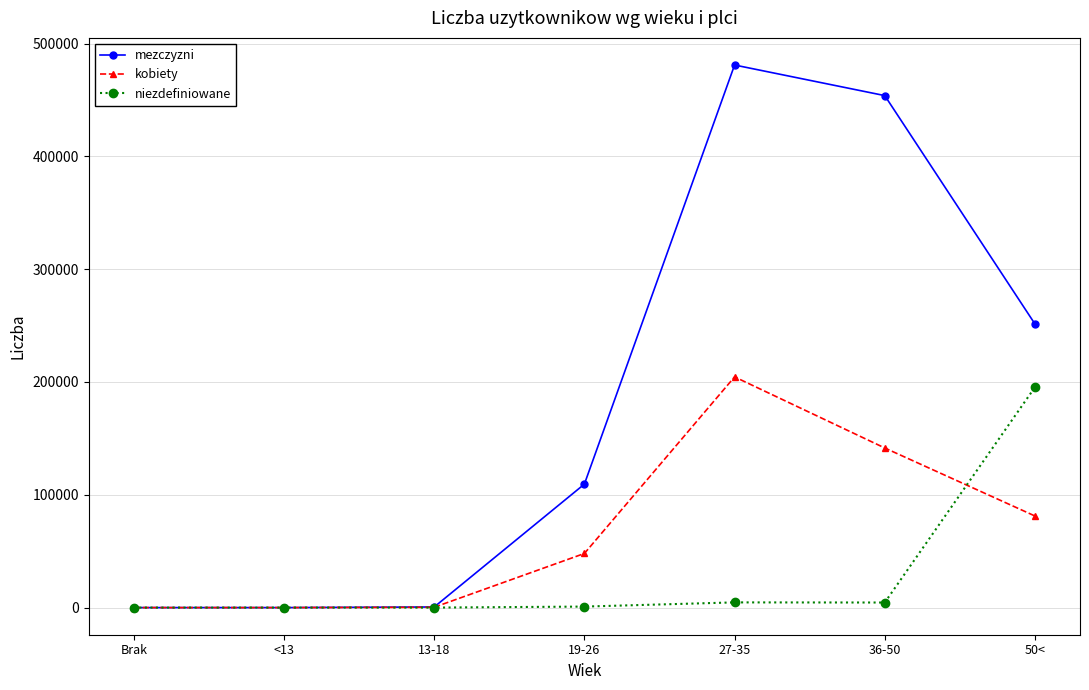

Does the chart have visible grid lines?

Yes